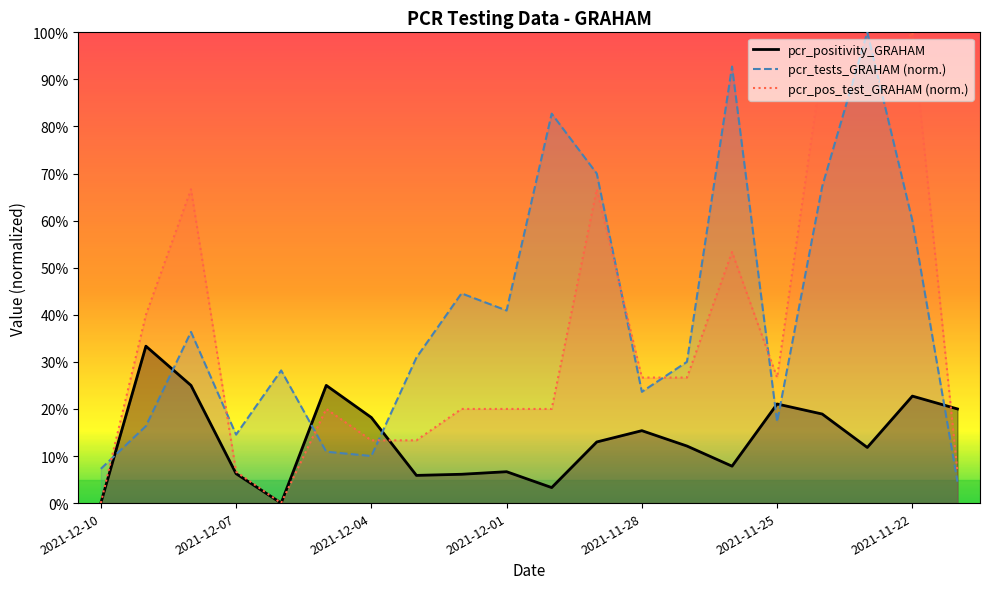

What is the sum of all pcr_tests_GRAHAM values?

7.9